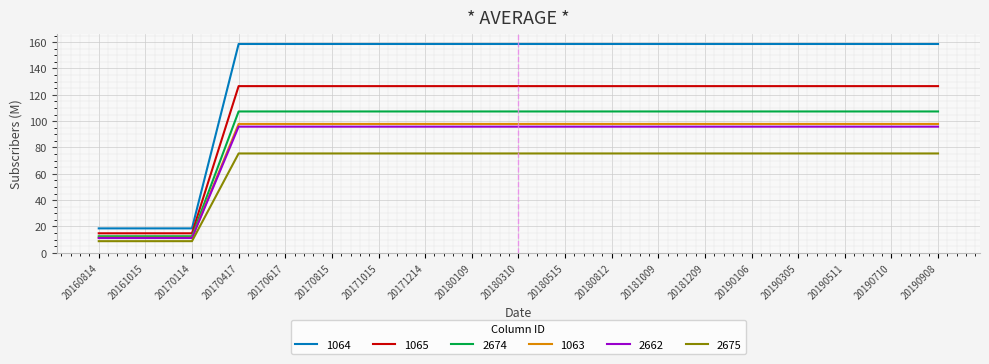

What is the difference between the maximum and minimum values in the 2674 series?

94.8